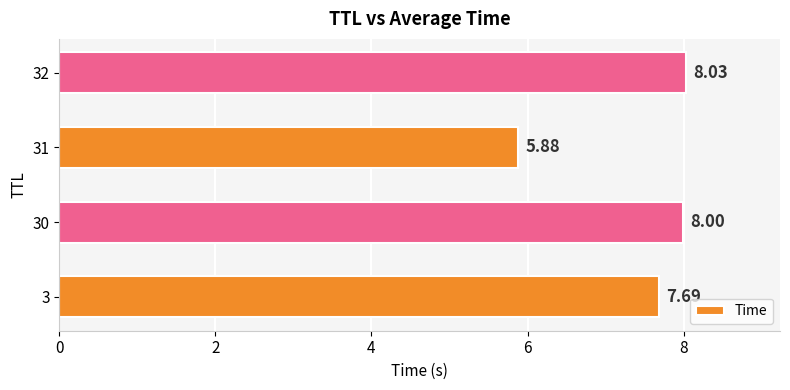

Approximately how many times larger is the value at 31 compared to 30?

0.7